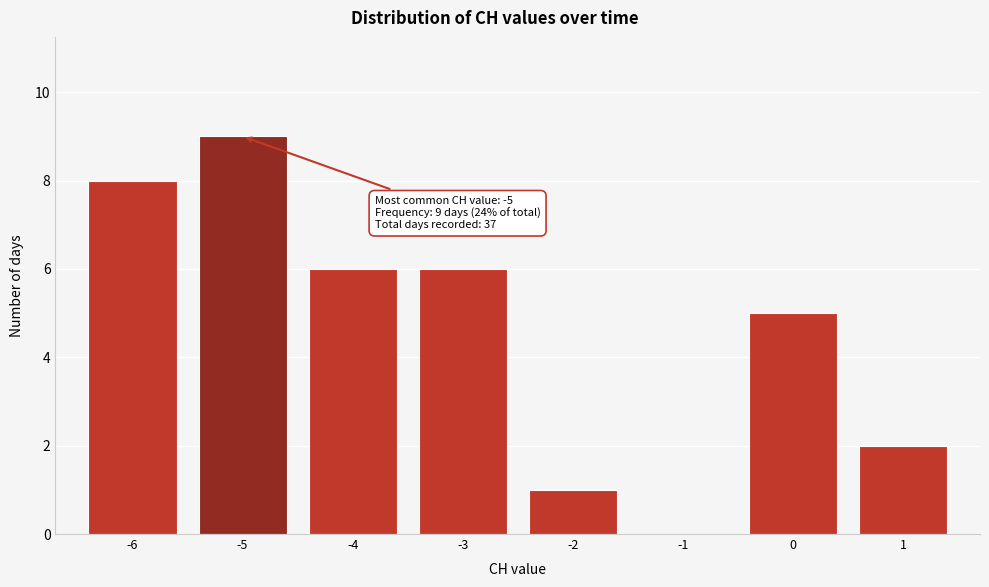

Over which range of the x-axis is the bar tallest?

-5.5 to -4.5